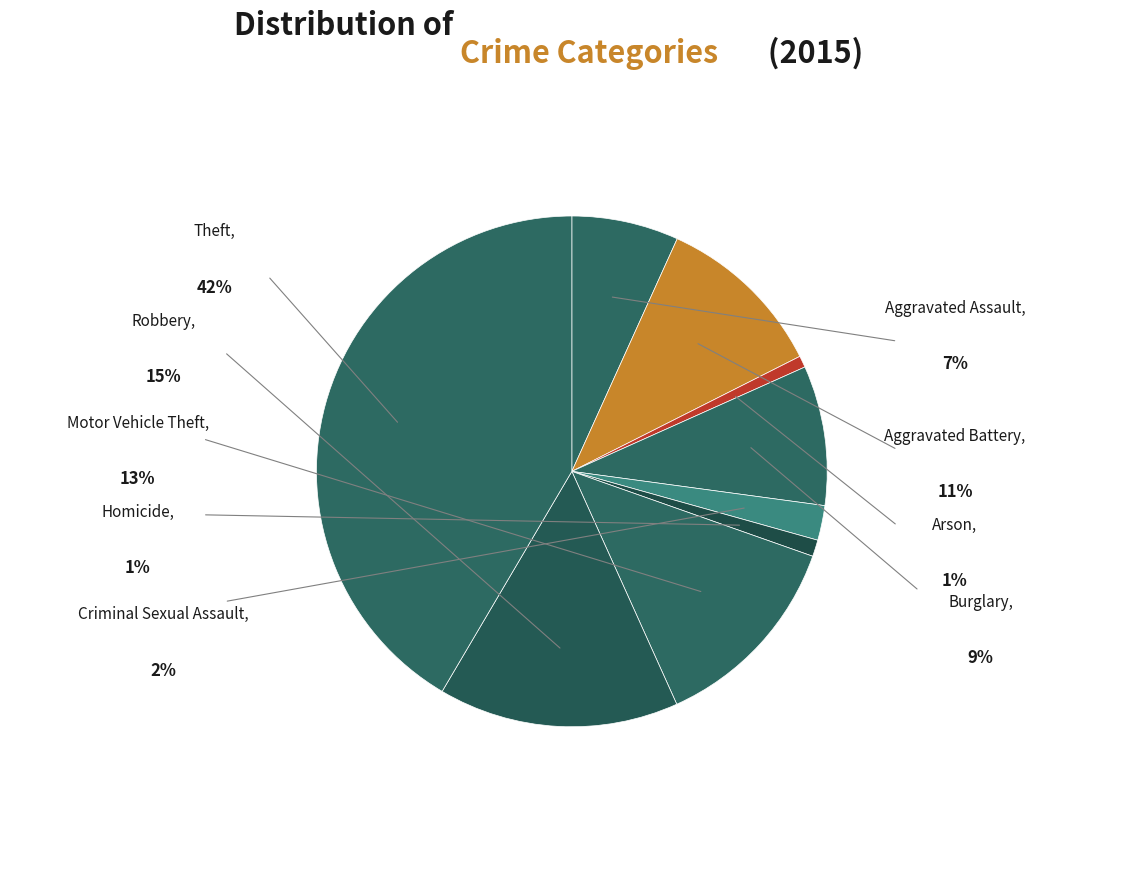

Do Homicide and Robbery together represent more than half of the pie?

No